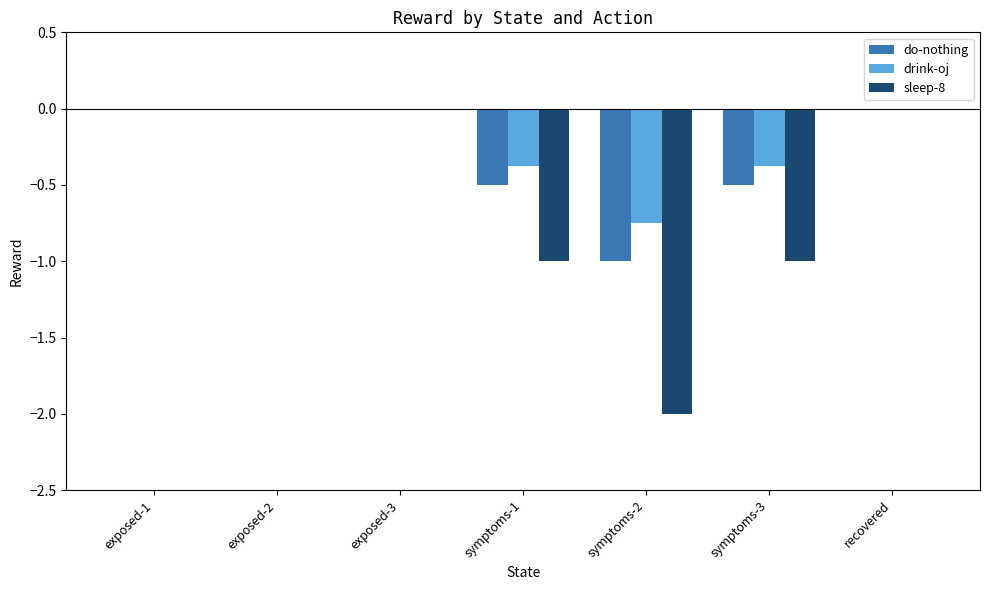

Is the value of sleep-8 at exposed-3 greater than the value of drink-oj at symptoms-3?

Yes